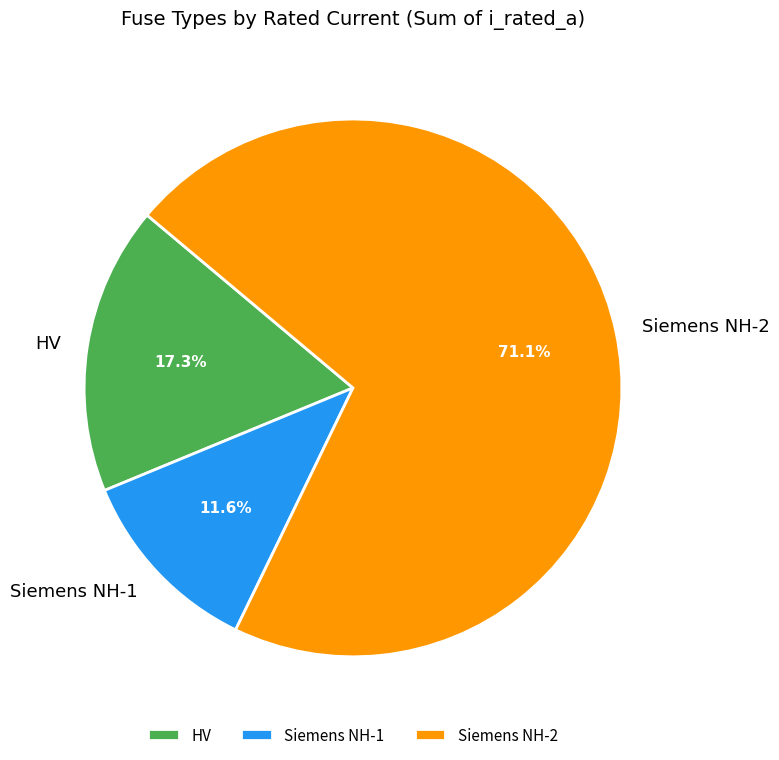

Combined, do Siemens NH-2 and Siemens NH-1 account for over 50%?

Yes